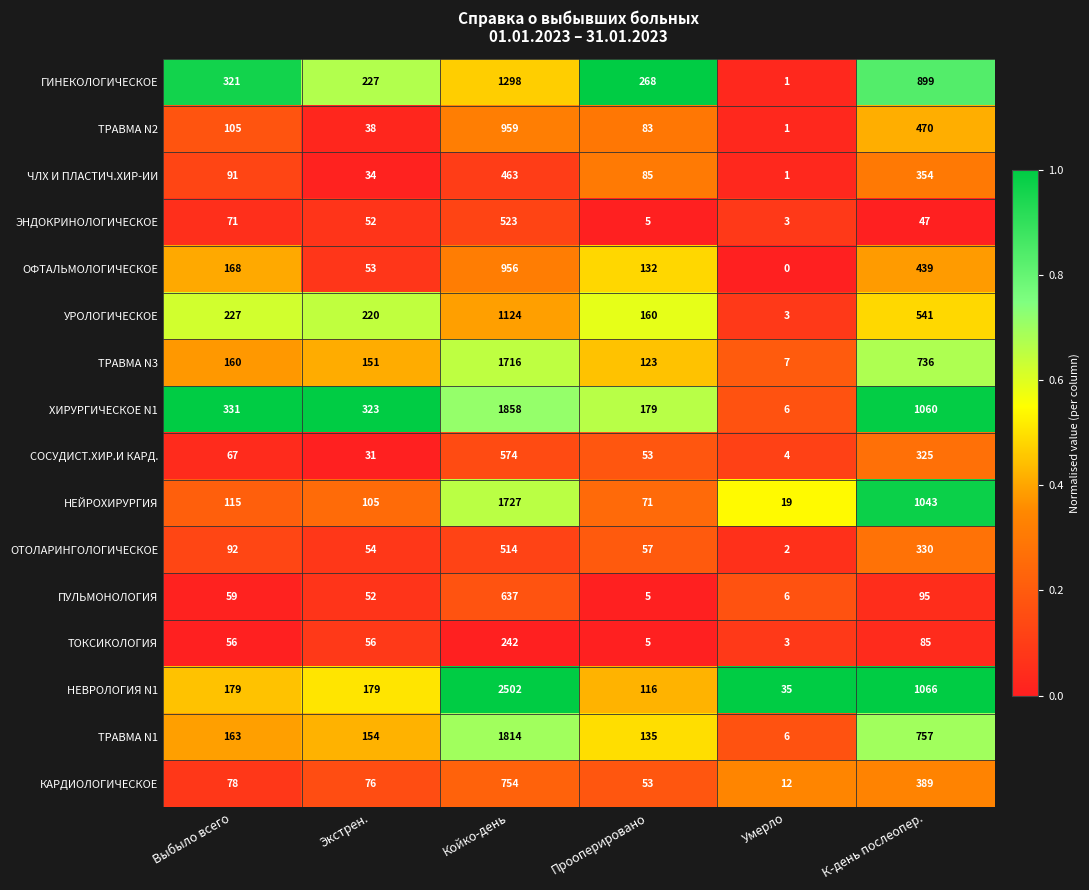

Which label corresponds to the smallest value in the chart?

Умерло